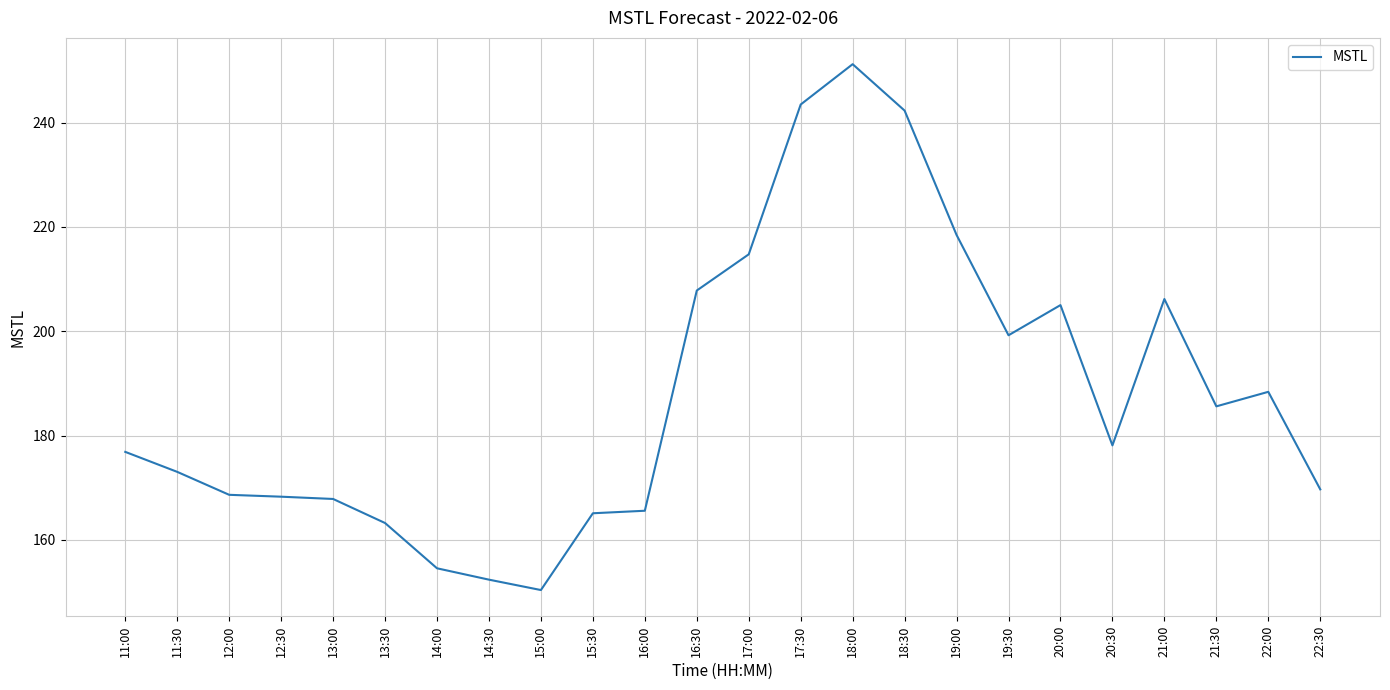

Between 14:30 and 13:30, which is larger?

13:30